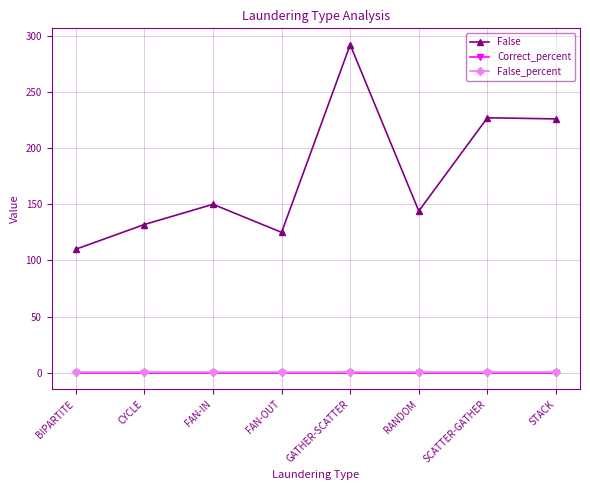

True or false: False_percent and False intersect in this chart.

False